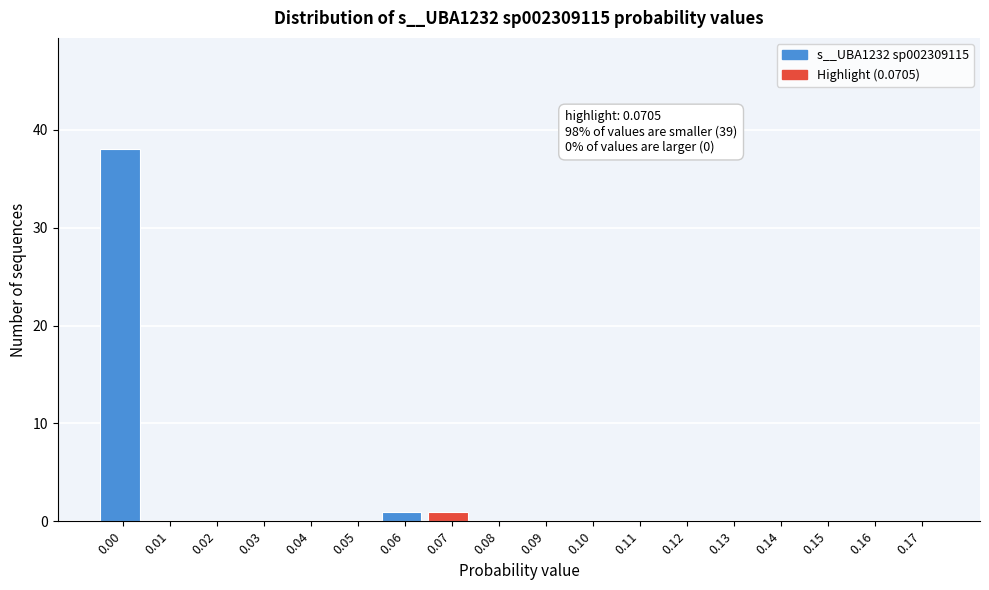

Reading left to right, list all the values displayed in this chart.

0.00=38	0.01=0	0.02=0	0.03=0	0.04=0	0.05=0	0.06=1	0.07=1	0.08=0	0.09=0	0.10=0	0.11=0	0.12=0	0.13=0	0.14=0	0.15=0	0.16=0	0.17=0